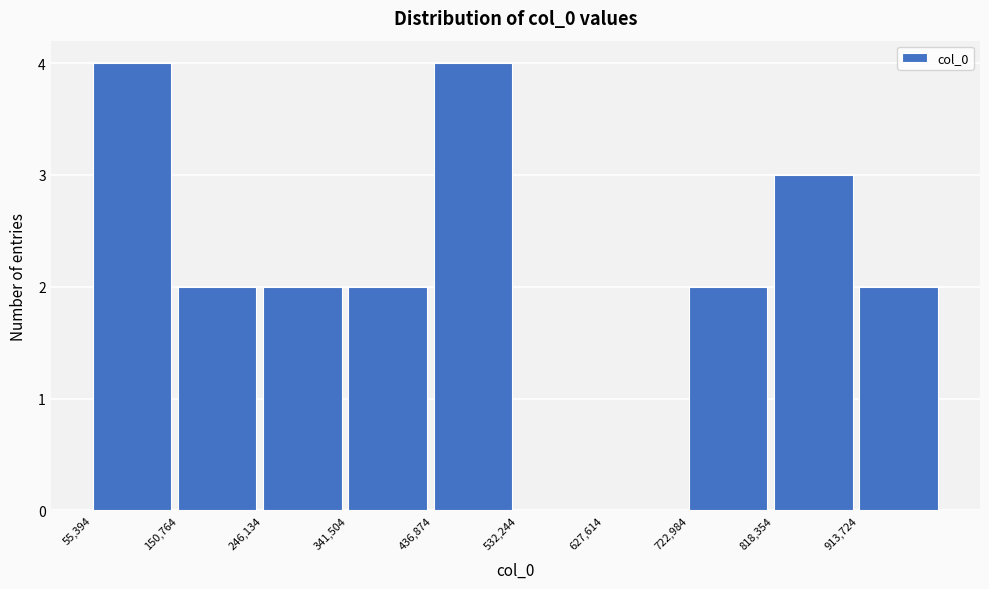

Reading left to right, list every bar in this chart as the range it spans on the x-axis followed by its height. Neither the bar edges nor the heights are printed on the chart, so give them approximately, as read against the axes.

60000 to 150000: 4
150000 to 250000: 2
250000 to 340000: 2
340000 to 440000: 2
440000 to 530000: 4
530000 to 630000: 0
630000 to 720000: 0
720000 to 820000: 2
820000 to 910000: 3
910000 to 1010000: 2